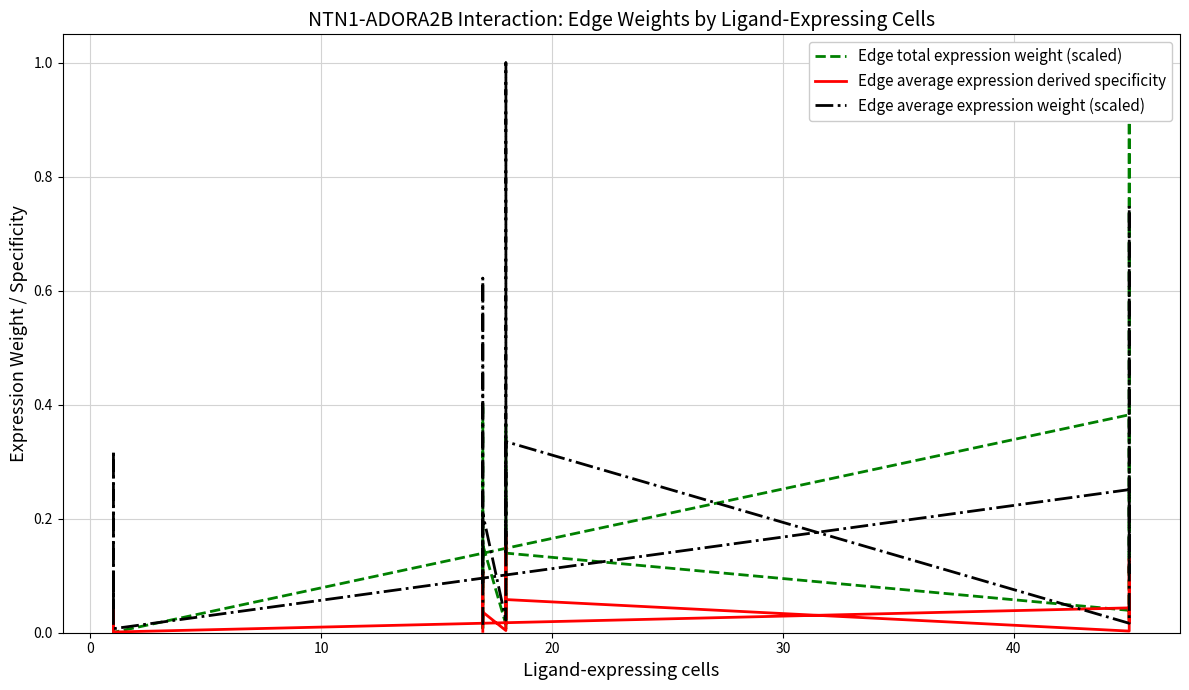

True or false: Edge average expression weight (scaled) and Edge average expression derived specificity intersect in this chart.

False